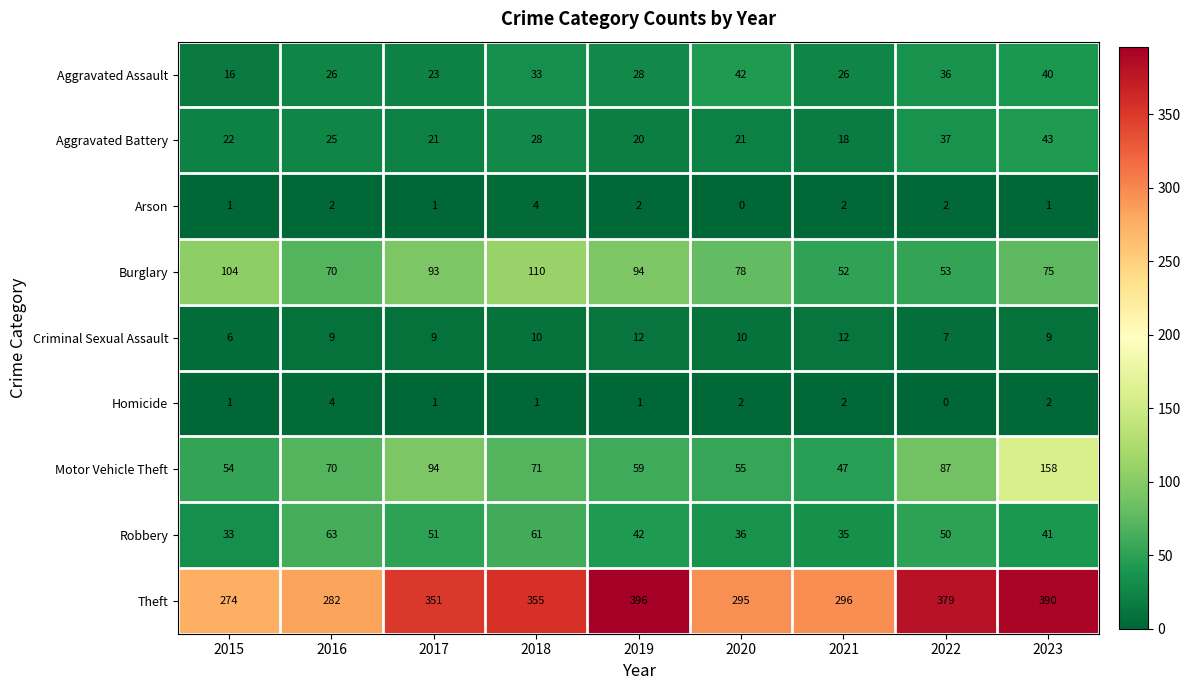

What is the total value across all series at 2022?

651